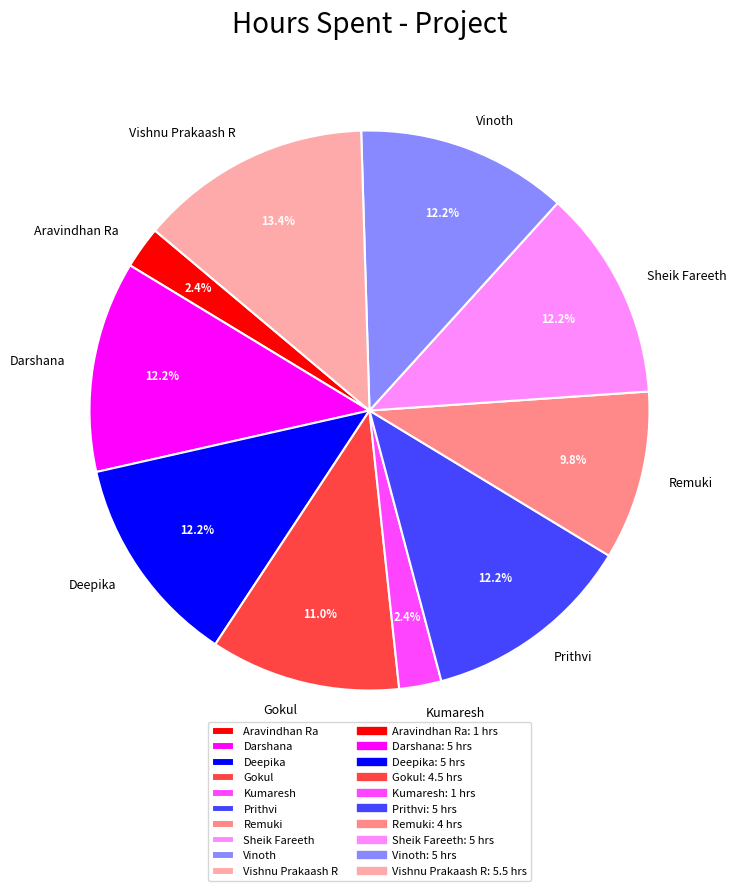

Does Remuki account for over 50% of the chart?

No